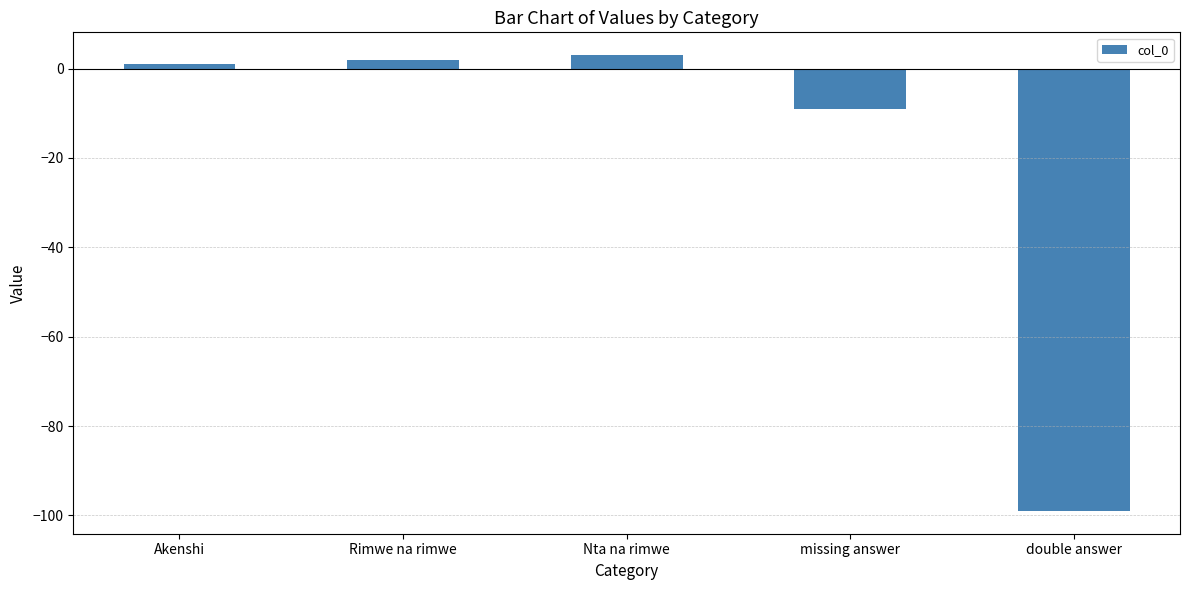

Reading right to left, list all the values displayed in this chart.

-99	-9	3	2	1